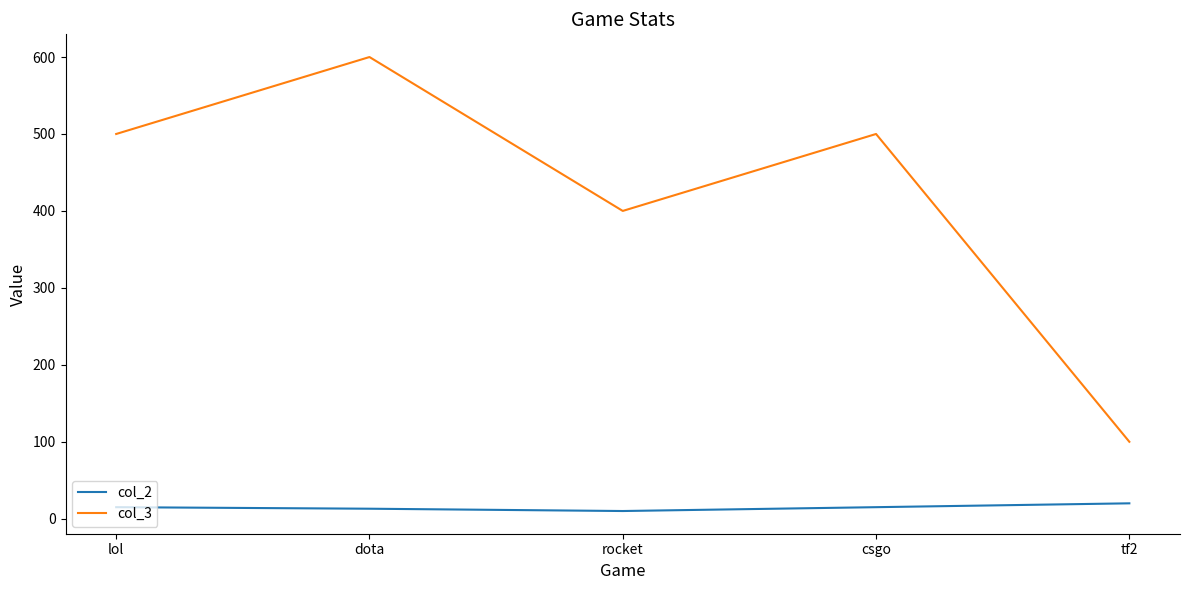

The col_3 series shows 500 at lol. True or false?

True